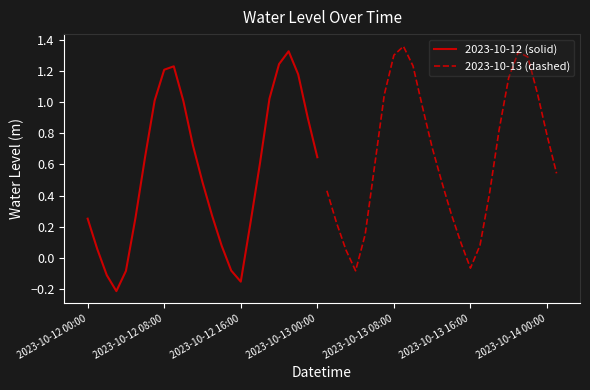

What is the value of the 2023-10-12 (solid) point at the 8th from the left?

1.0